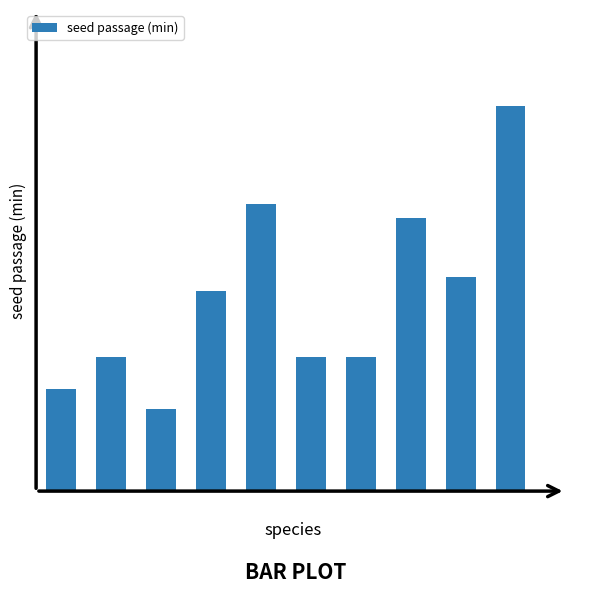

Rank the categories by value from lowest to highest.

2, 0, 5, 6, 1, 3, 8, 7, 4, 9